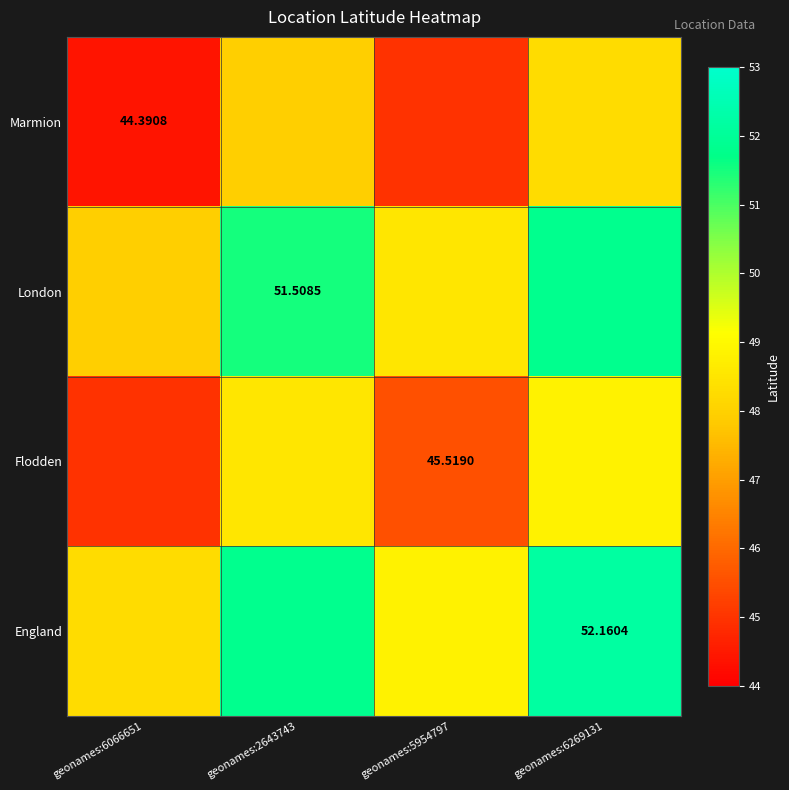

Is the value of London at geonames:2643743 greater than the value of Flodden at geonames:5954797?

Yes